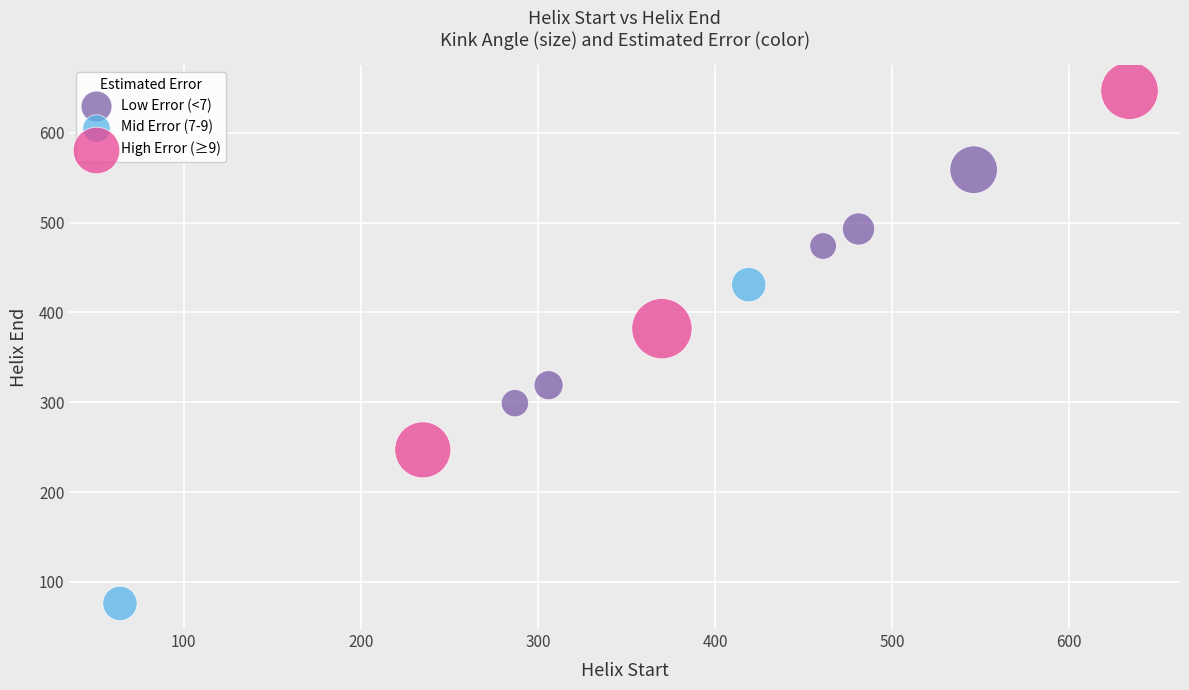

Which series reaches the minimum Y coordinate?

Mid Error (7-9)